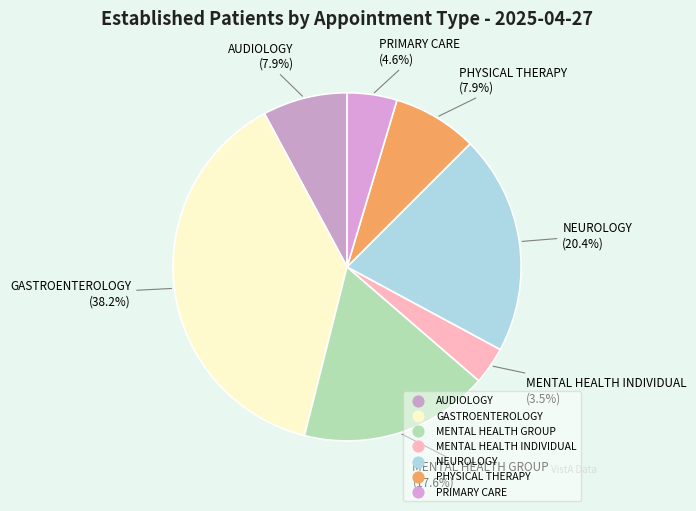

Is it true that MENTAL HEALTH GROUP is 18% of the pie?

True